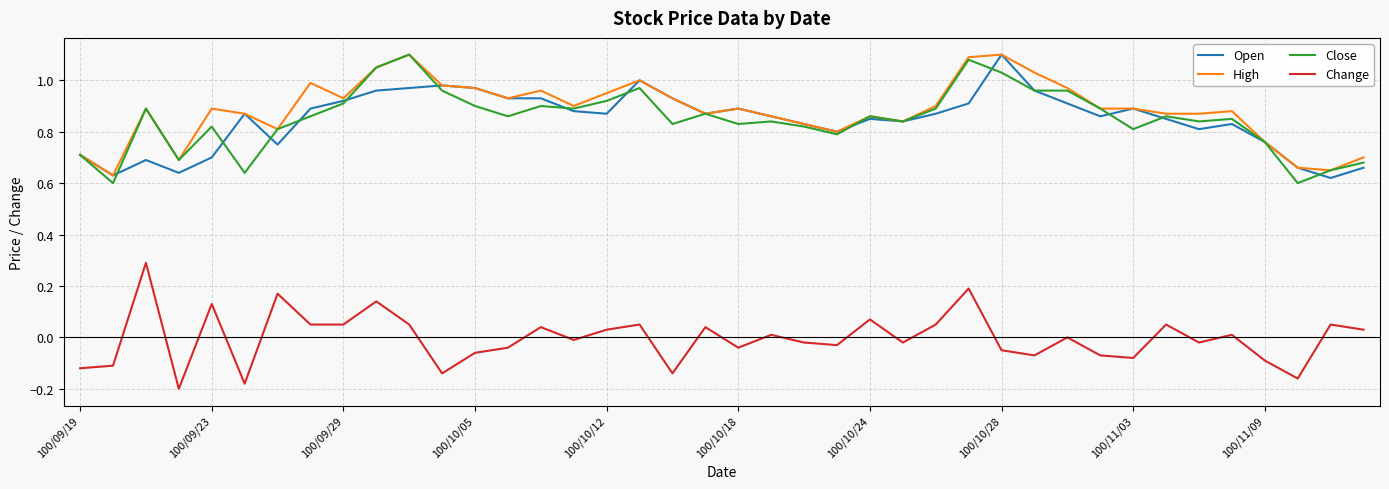

True or false: Change and High cross at least once.

False